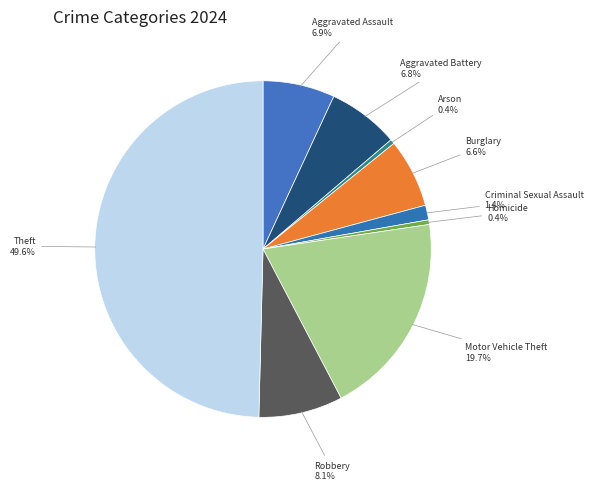

Which slice is the largest?

Theft